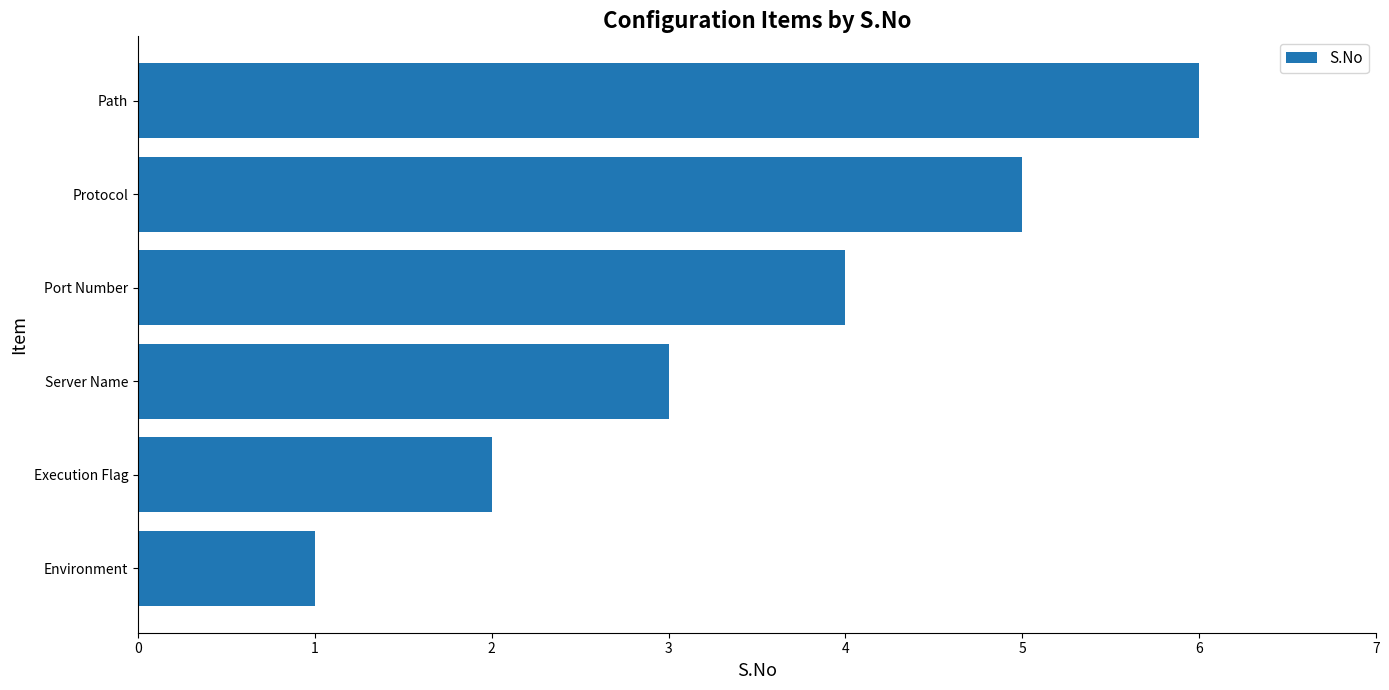

List the labels in order of value, smallest first.

Environment, Execution Flag, Server Name, Port Number, Protocol, Path